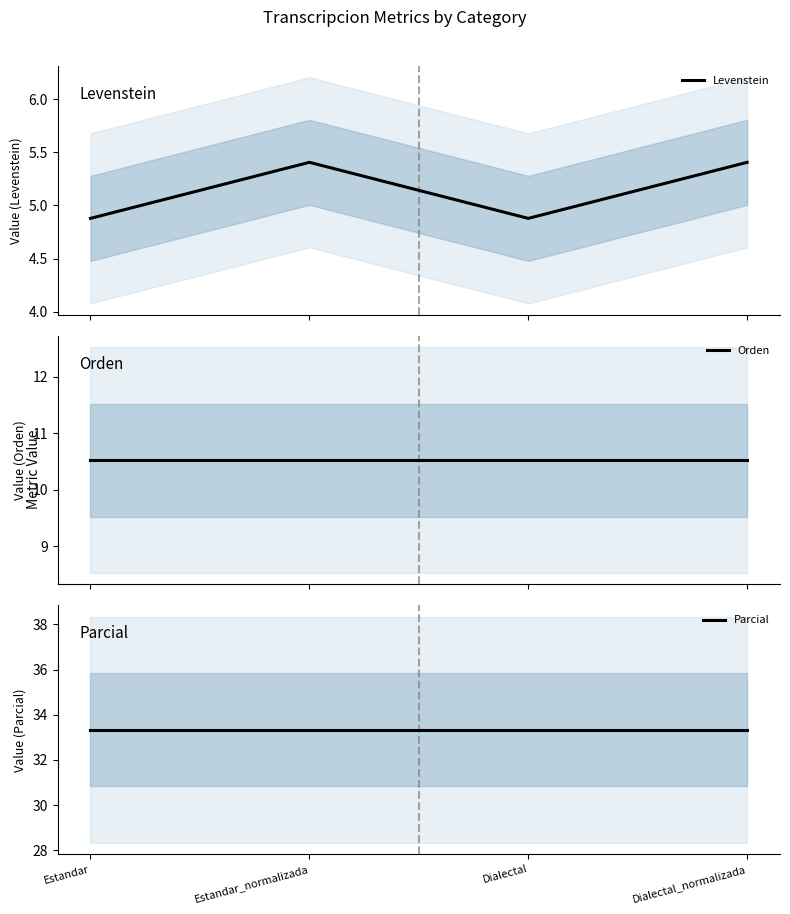

At which label is Orden closest to 10?

Estandar